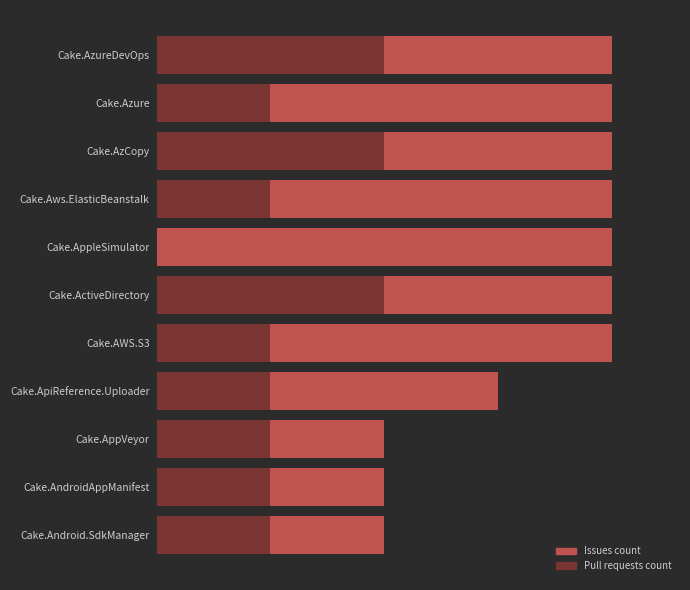

What is the sum of the Issues count values at Cake.Azure and Cake.AndroidAppManifest?

6